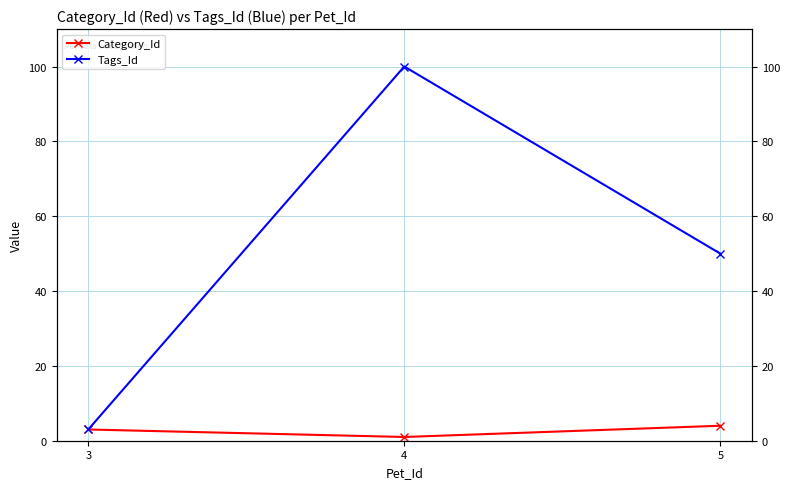

Rank the series by their average value, from lowest to highest.

Category_Id, Tags_Id